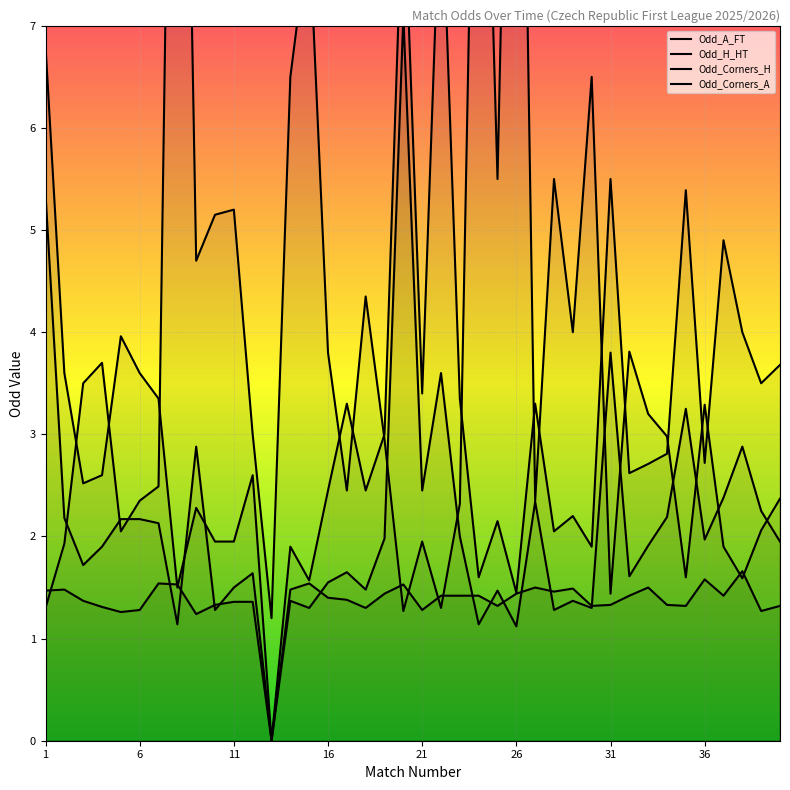

What is the difference between the maximum and minimum values in the Odd_A_FT series?

13.8